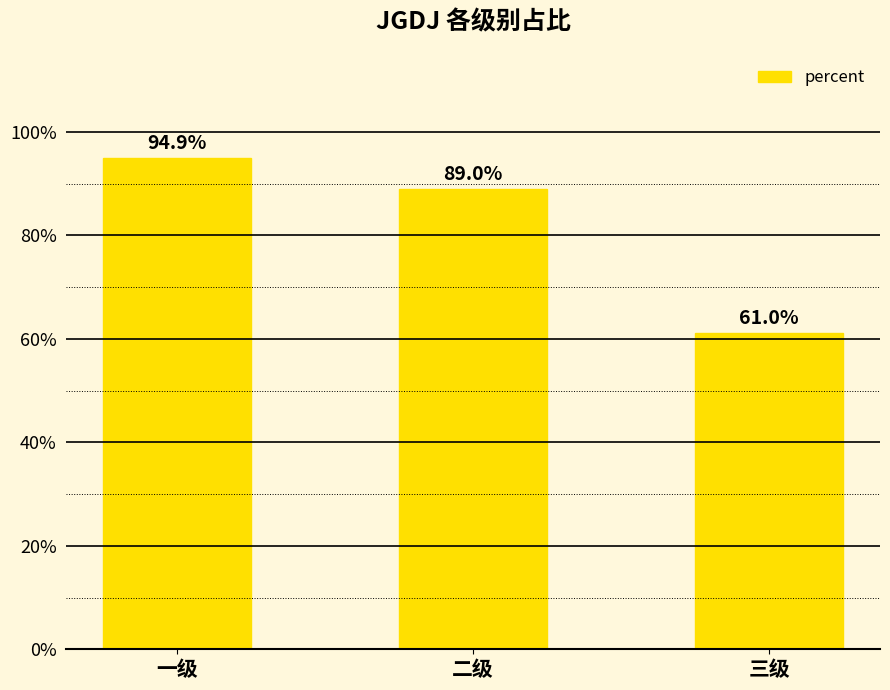

Which label corresponds to the largest value in the chart?

一级